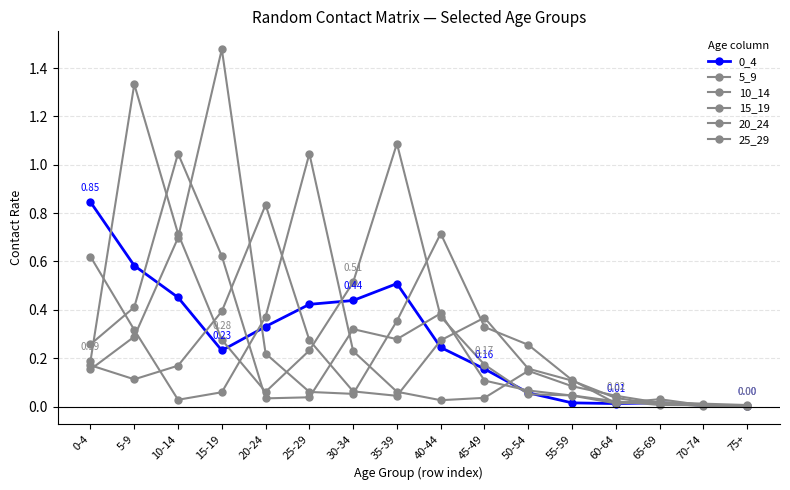

Reading left to right, transcribe all the data shown in this chart.

0_4: 0.8	0.6	0.5	0.2	0.3	0.4	0.4	0.5	0.2	0.2	0.1	0.0	0.0	0.0	0.0	0.0
5_9: 0.2	1.3	0.7	0.3	0.1	0.2	0.5	1.1	0.4	0.2	0.1	0.0	0.0	0.0	0.0	0.0
10_14: 0.3	0.4	1.0	0.6	0.0	0.0	0.3	0.3	0.4	0.1	0.1	0.0	0.0	0.0	0.0	0.0
15_19: 0.2	0.3	0.7	1.5	0.2	0.1	0.1	0.4	0.7	0.3	0.3	0.1	0.0	0.0	0.0	0.0
20_24: 0.2	0.1	0.2	0.4	0.8	0.3	0.1	0.0	0.3	0.4	0.2	0.1	0.0	0.0	0.0	0.0
25_29: 0.6	0.3	0.0	0.1	0.4	1.0	0.2	0.1	0.0	0.0	0.1	0.1	0.0	0.0	0.0	0.0